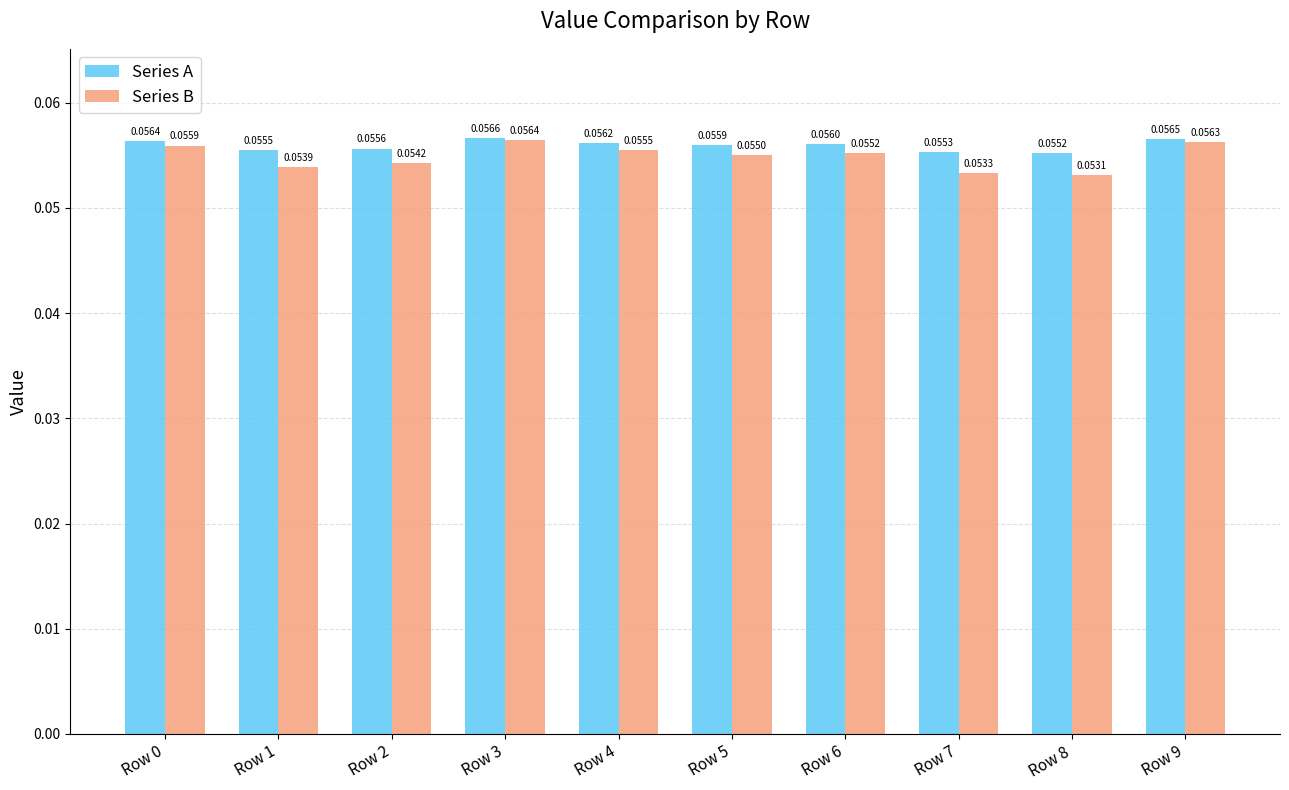

Which series has the largest total across all categories?

Series A